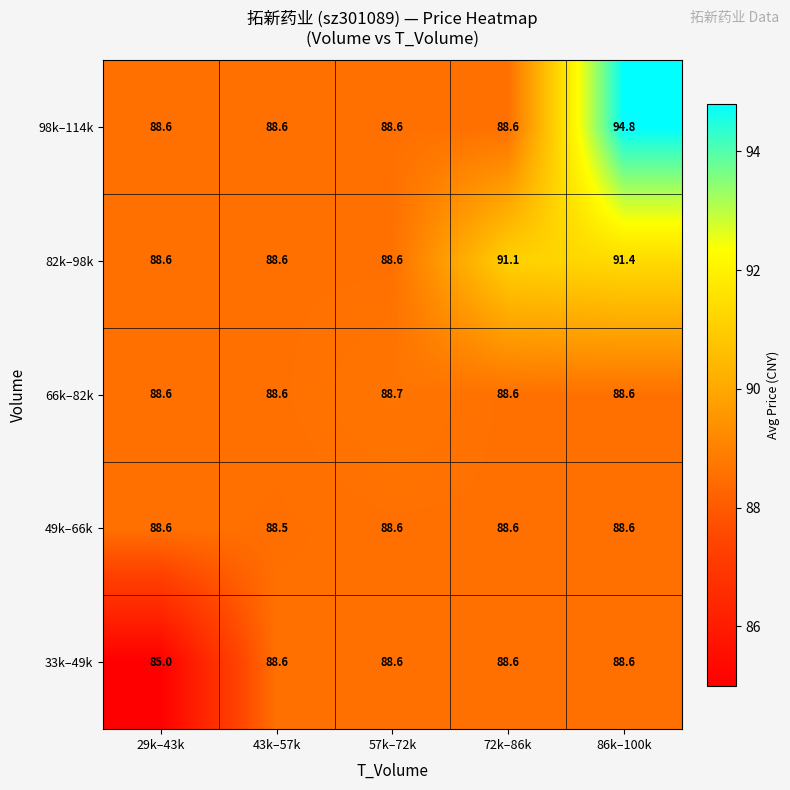

The 98k–114k series shows 88.6 at 43k–57k. True or false?

True